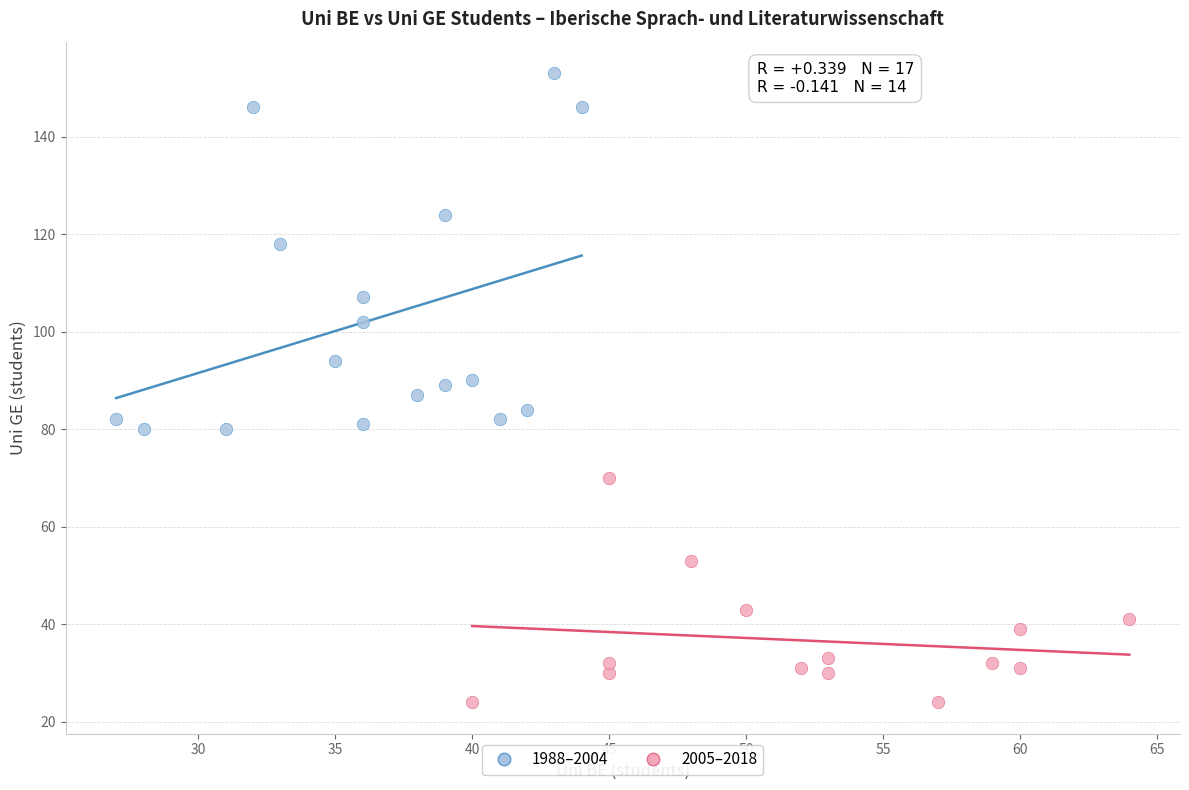

Which series reaches the maximum Y coordinate?

1988–2004